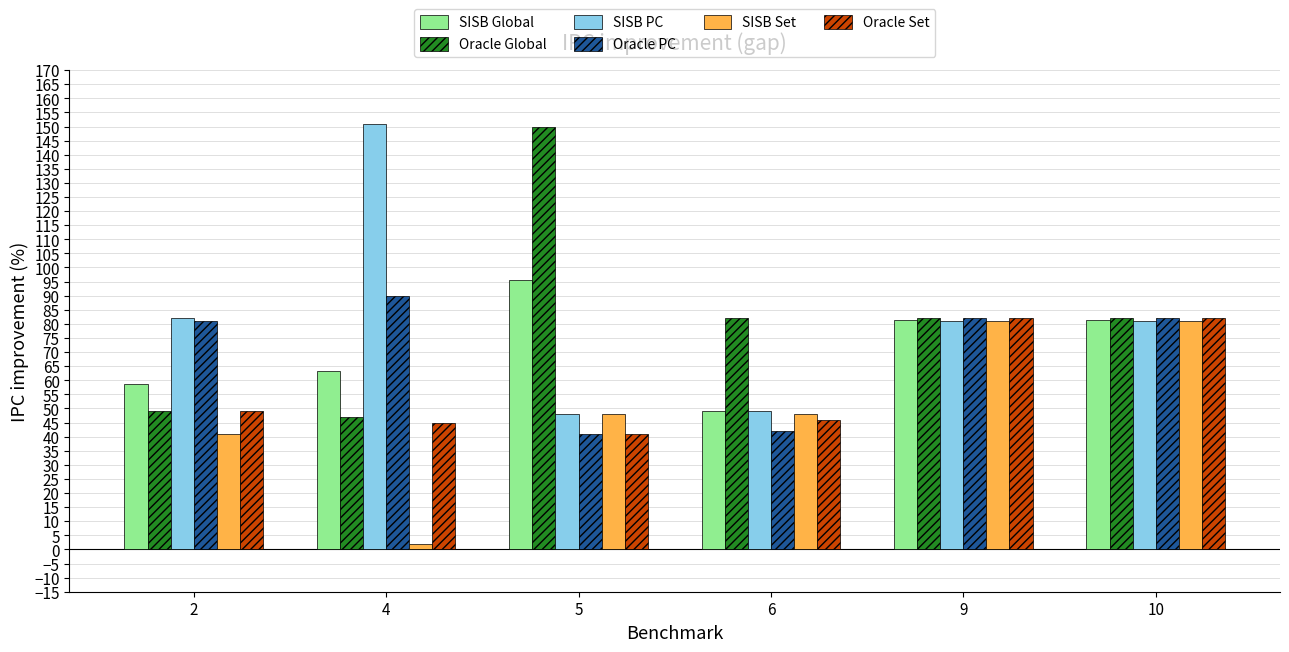

What is the minimum value for Oracle Global?

47.0